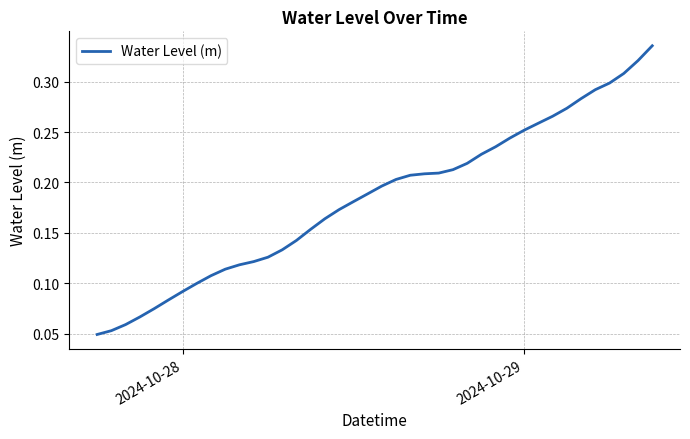

How many lines are shown in the chart?

1